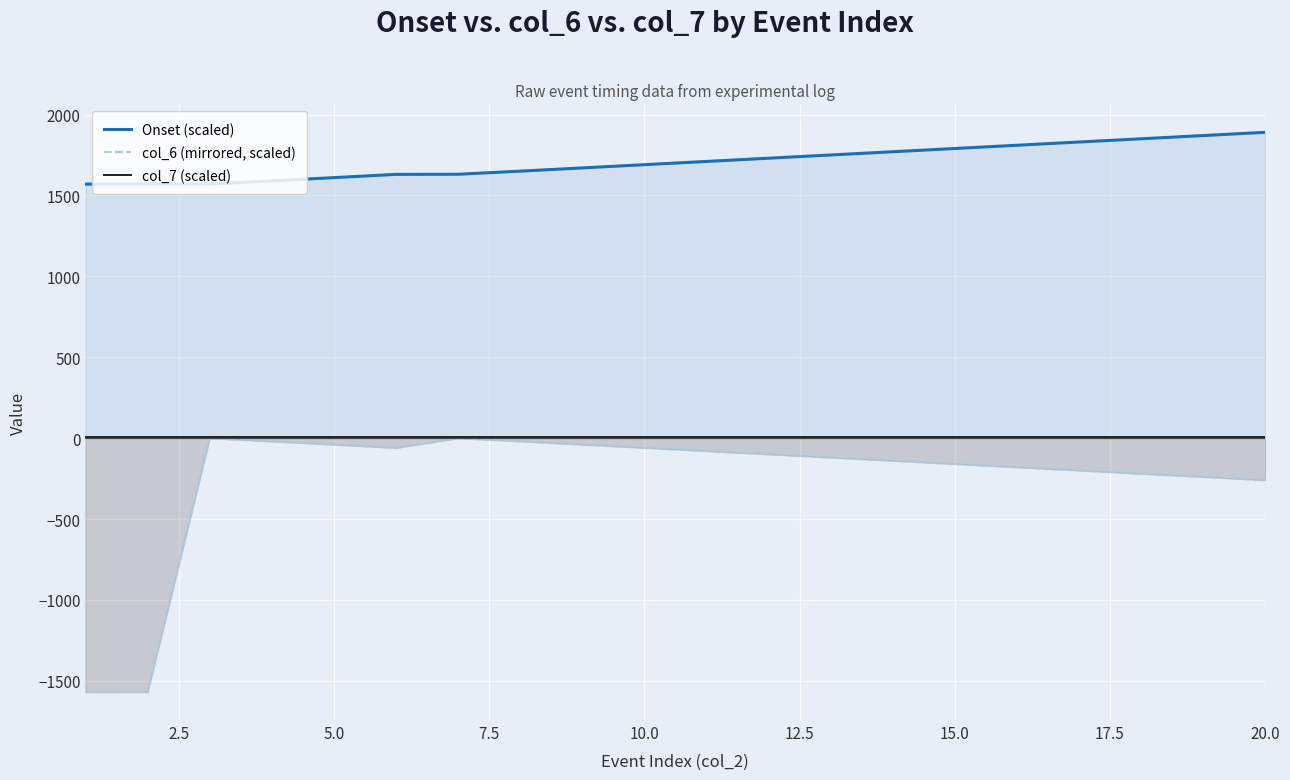

The value of Onset (scaled) at 5.0 is 1610.1. True or false?

True